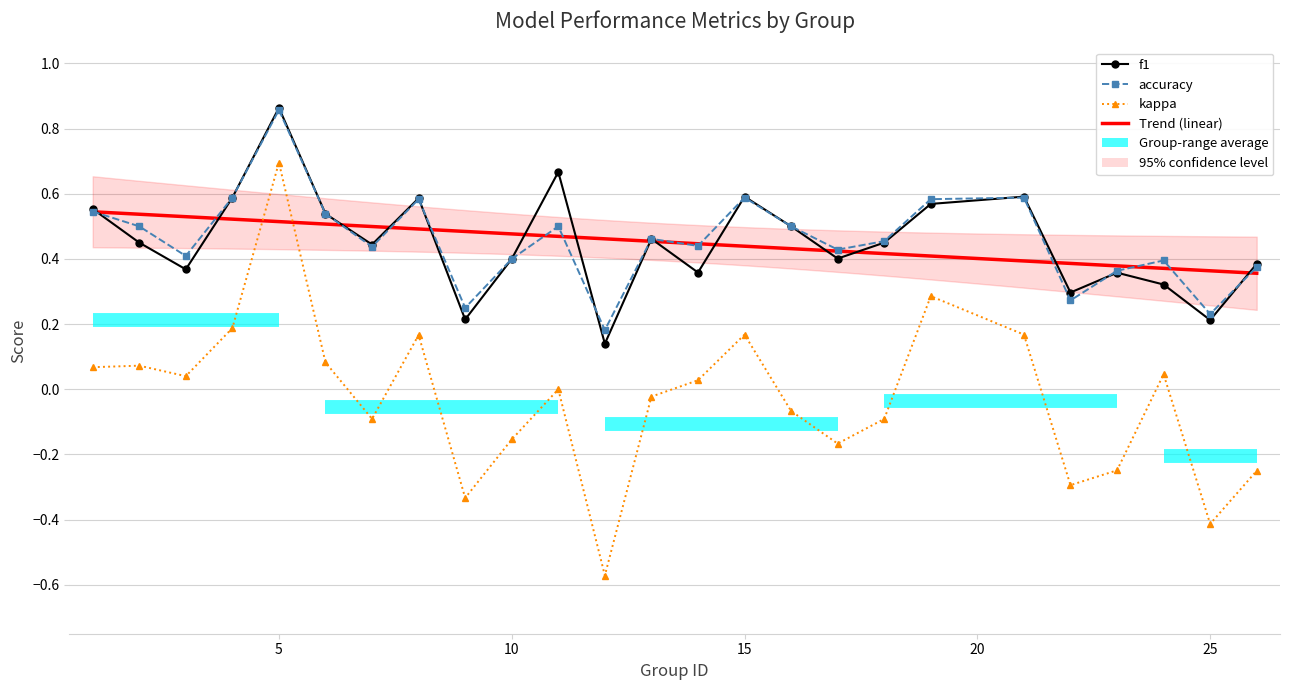

What is the value of the f1 point at the 5th from the left?

0.9